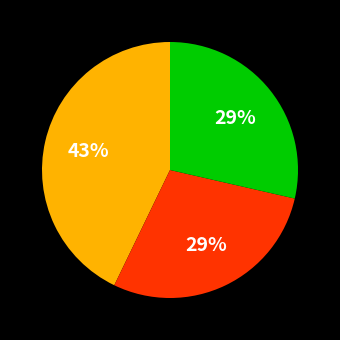

Is there a majority slice in this chart?

No